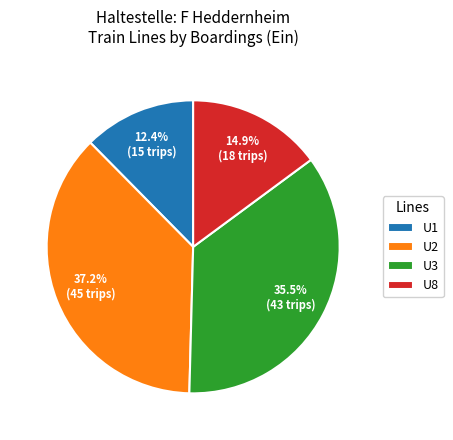

What percentage is the U2 slice, to the nearest percent?

37%